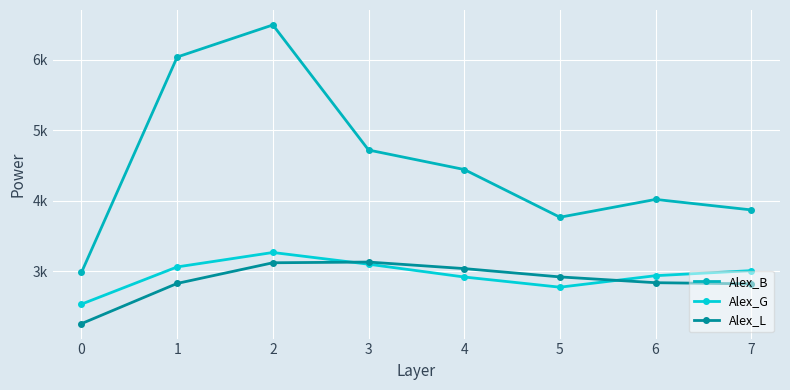

What are all the series names shown in the legend?

Alex_B, Alex_G, Alex_L